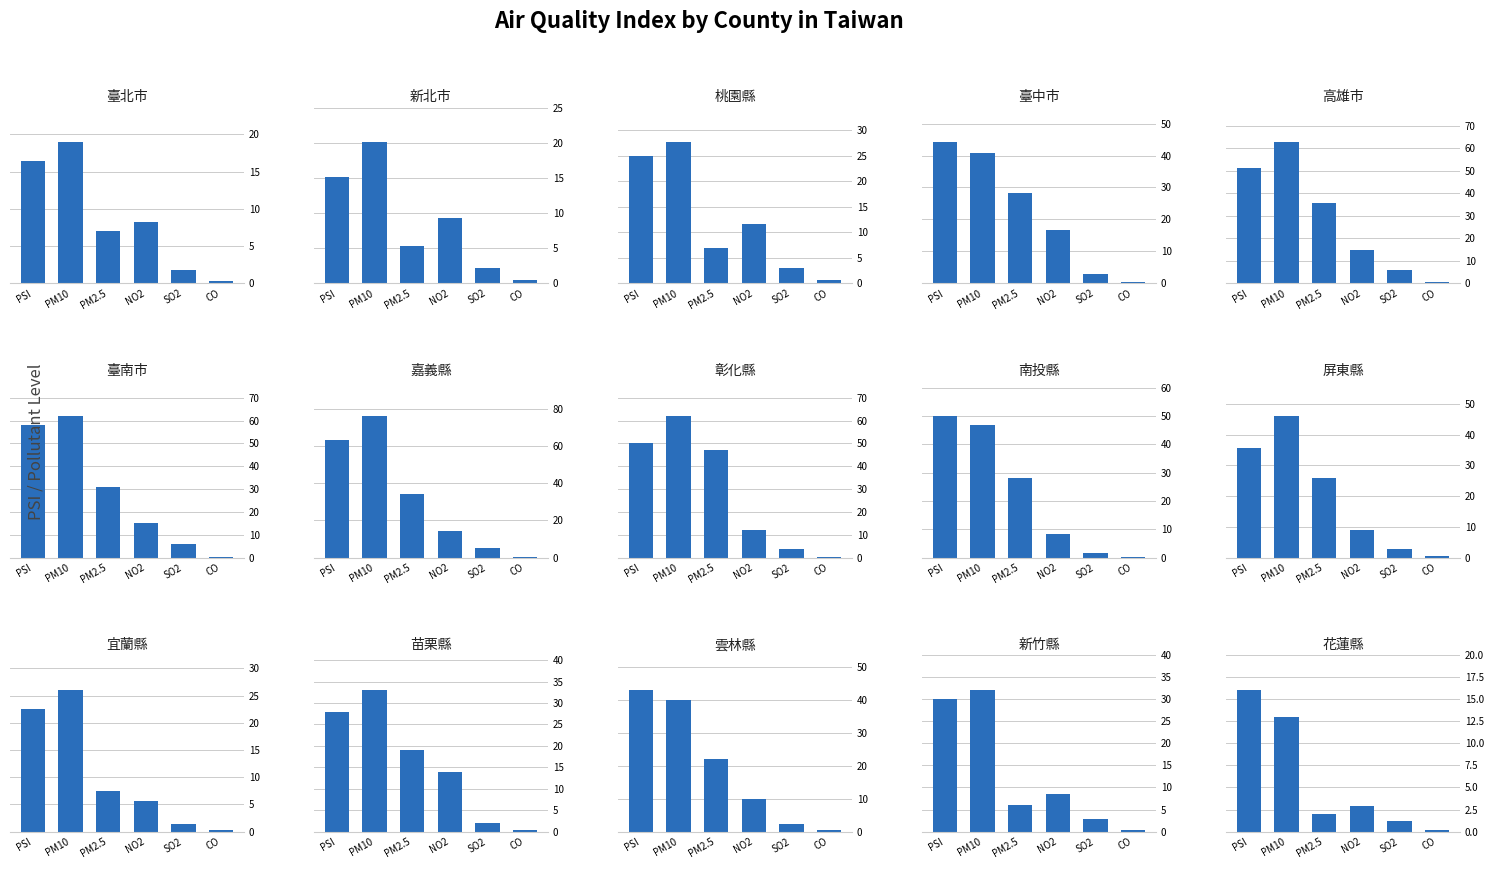

What is the highest value of the NO2 series?

16.8